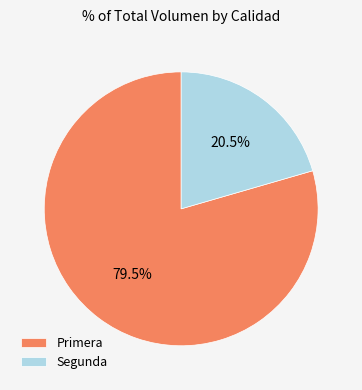

Which slice is the largest?

Primera